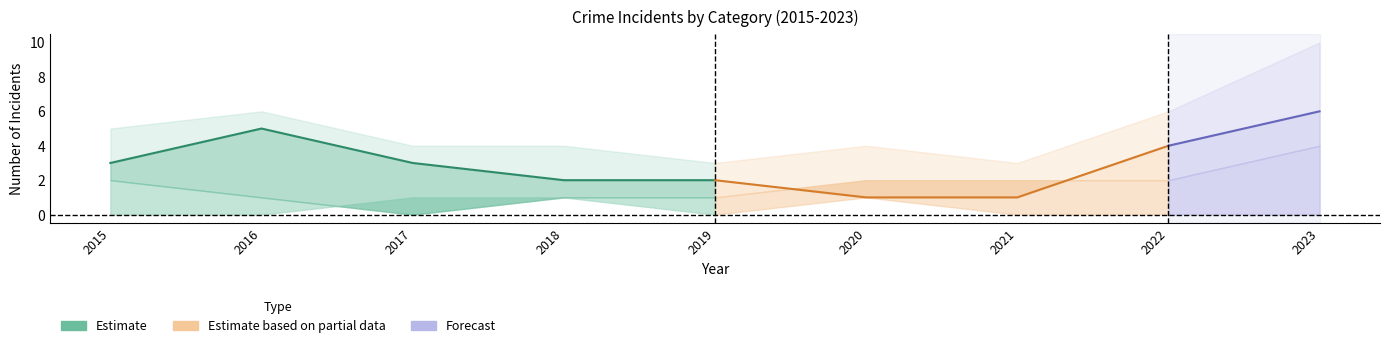

At how many categories does at least one series exceed 0?

9